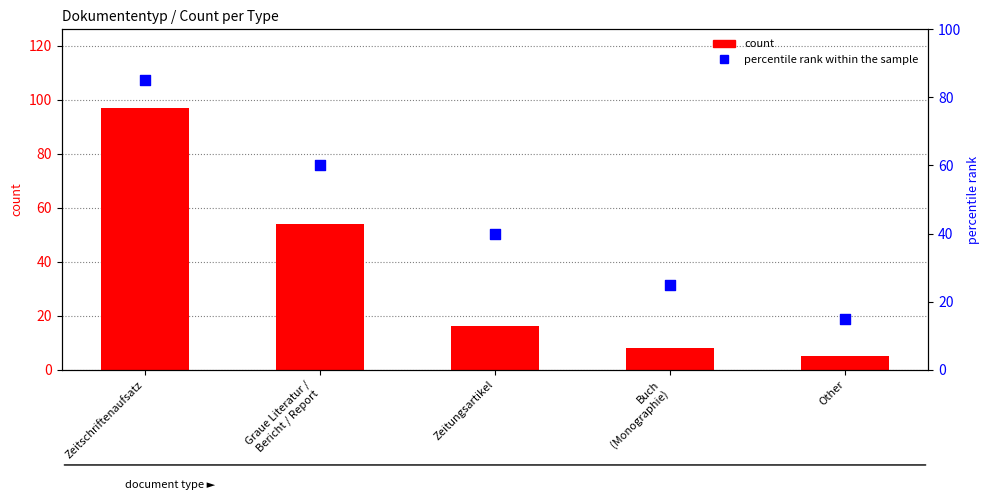

Which series has the largest total across all categories?

percentile rank within the sample